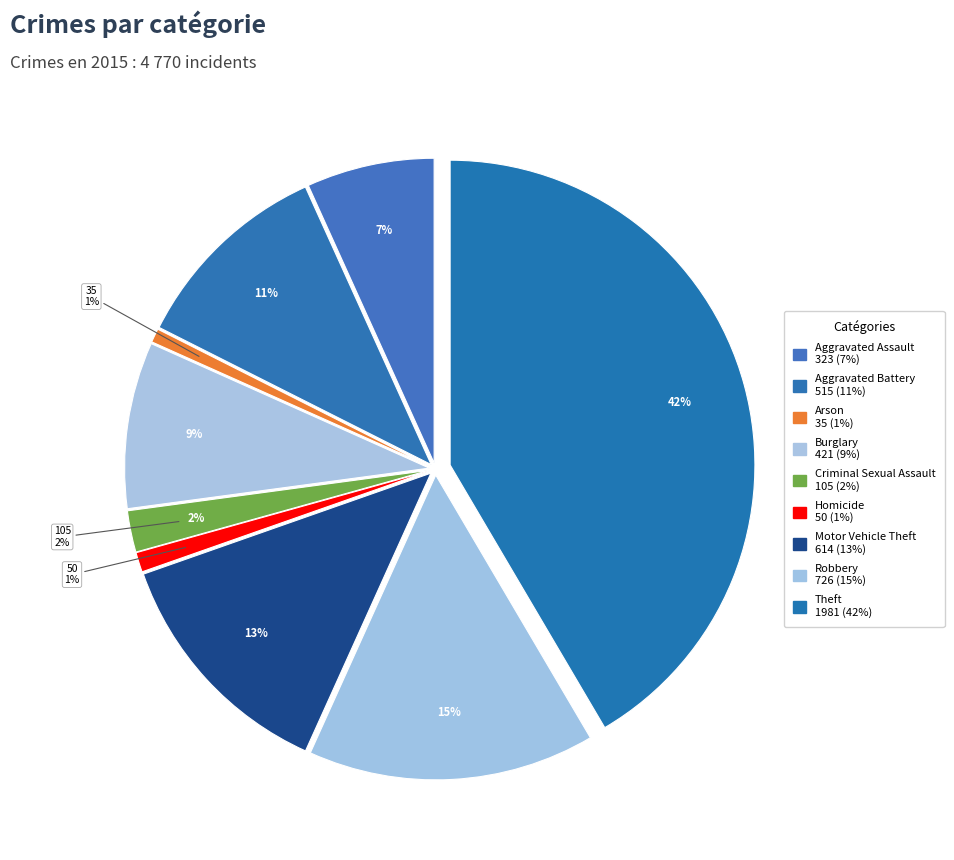

What percentage is NOT represented by Burglary?

91.2%